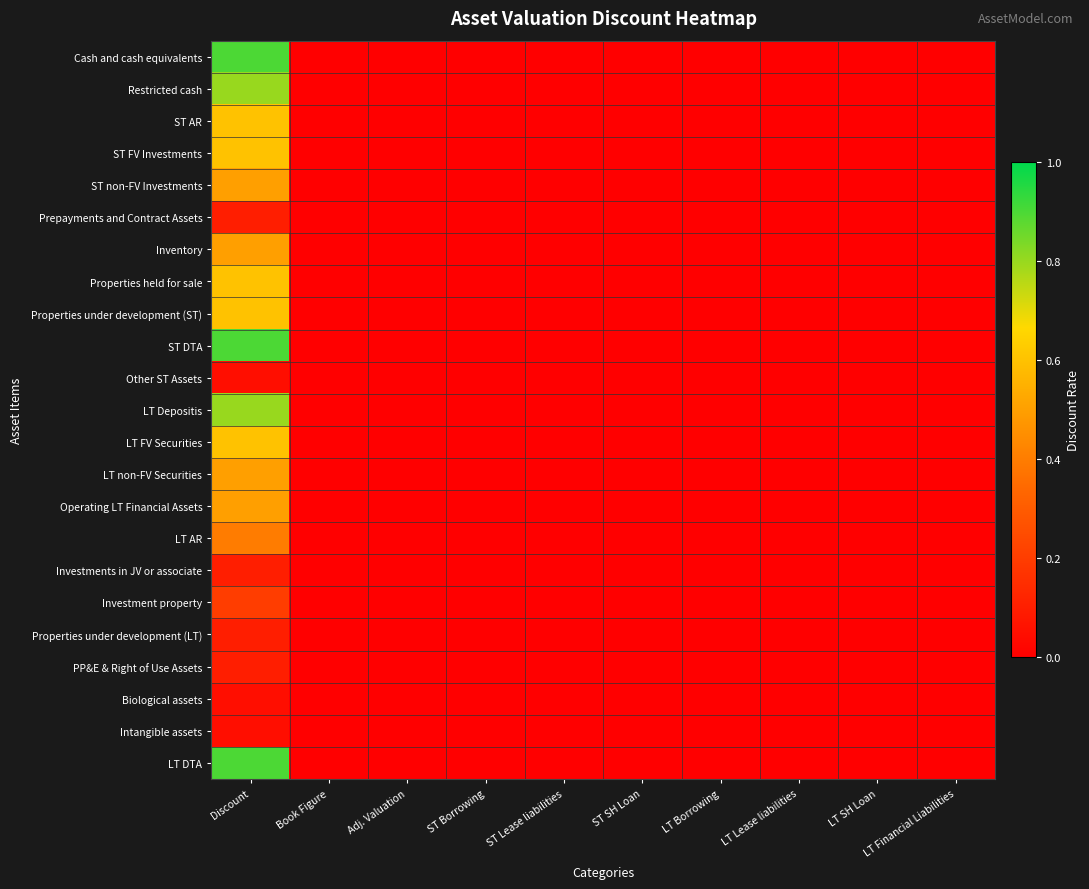

Which has a higher value, Book Figure or ST Borrowing?

Book Figure